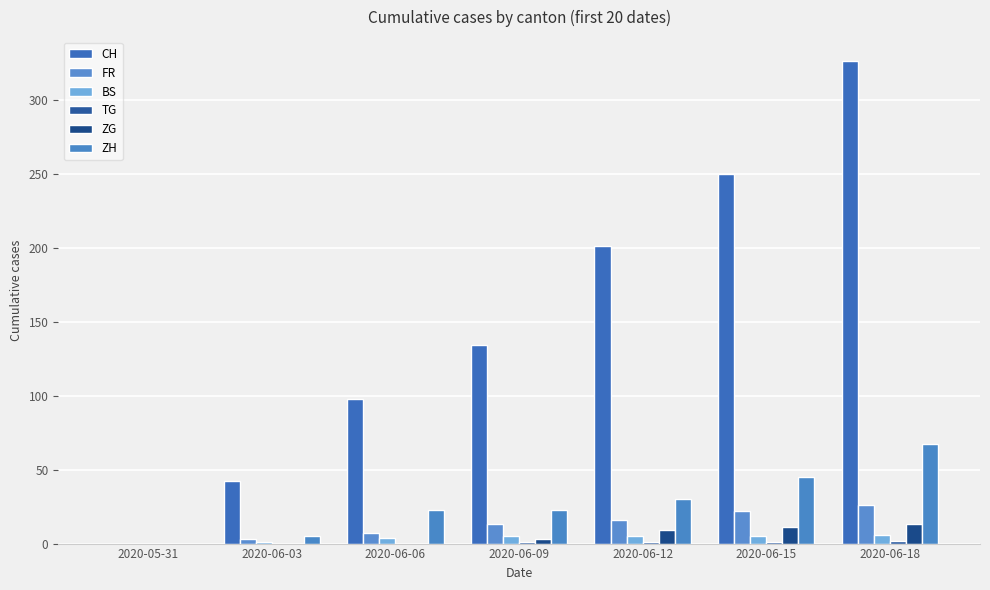

The value of BS at 2020-05-31 is 0. True or false?

True